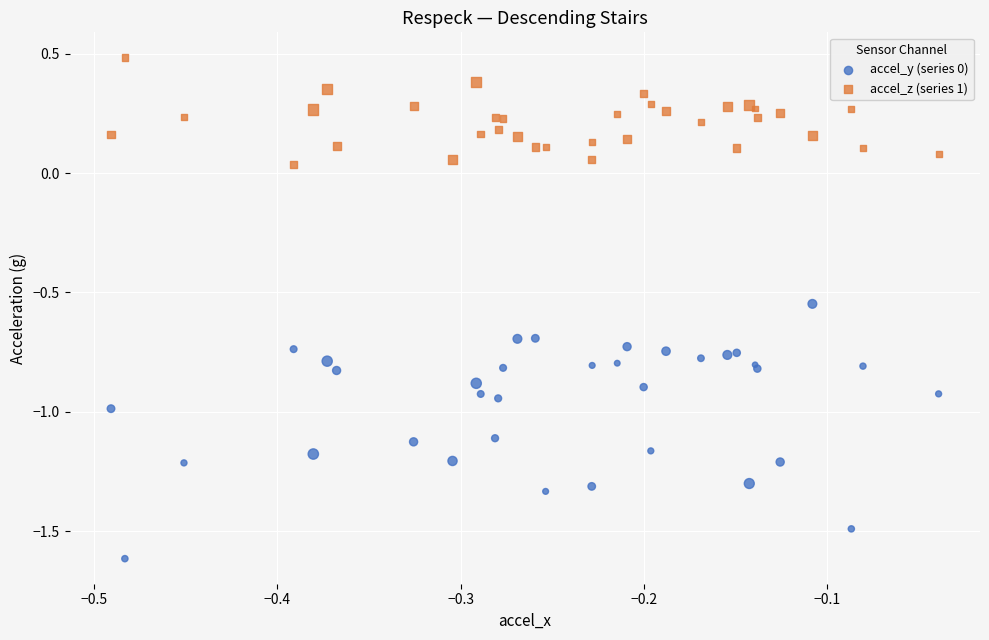

Which series contains the highest Y value?

accel_z (series 1)